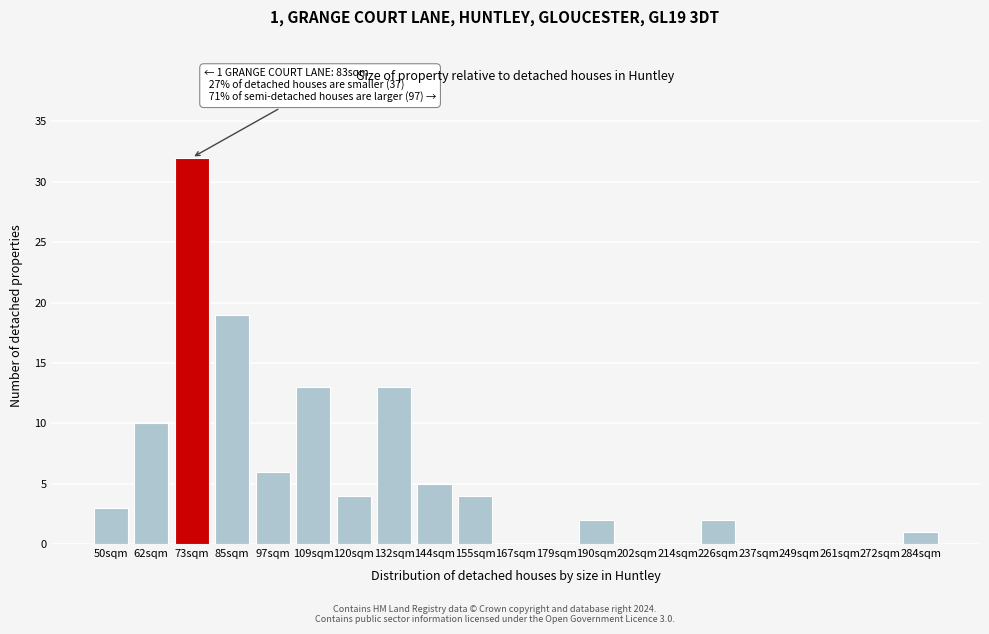

Reading right to left, list all the values displayed in this chart.

284sqm=1	272sqm=0	261sqm=0	249sqm=0	237sqm=0	226sqm=2	214sqm=0	202sqm=0	190sqm=2	179sqm=0	167sqm=0	155sqm=4	144sqm=5	132sqm=13	120sqm=4	109sqm=13	97sqm=6	85sqm=19	73sqm=32	62sqm=10	50sqm=3